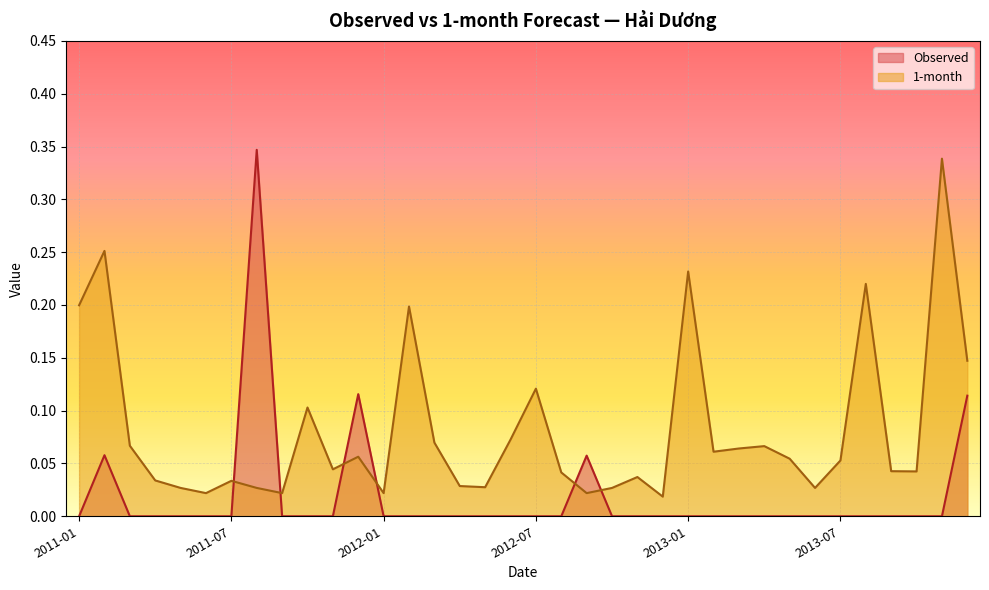

Reading right to left, extract all data points from this chart.

Observed: 2013-12=0.1	2013-11=0.0	2013-10=0.0	2013-09=0.0	2013-08=0.0	2013-07=0.0	2013-06=0.0	2013-05=0.0	2013-04=0.0	2013-03=0.0	2013-02=0.0	2013-01=0.0	2012-12=0.0	2012-11=0.0	2012-10=0.0	2012-09=0.1	2012-08=0.0	2012-07=0.0	2012-06=0.0	2012-05=0.0	2012-04=0.0	2012-03=0.0	2012-02=0.0	2012-01=0.0	2011-12=0.1	2011-11=0.0	2011-10=0.0	2011-09=0.0	2011-08=0.3	2011-07=0.0	2011-06=0.0	2011-05=0.0	2011-04=0.0	2011-03=0.0	2011-02=0.1	2011-01=0.0
1-month: 2013-12=0.1	2013-11=0.3	2013-10=0.0	2013-09=0.0	2013-08=0.2	2013-07=0.1	2013-06=0.0	2013-05=0.1	2013-04=0.1	2013-03=0.1	2013-02=0.1	2013-01=0.2	2012-12=0.0	2012-11=0.0	2012-10=0.0	2012-09=0.0	2012-08=0.0	2012-07=0.1	2012-06=0.1	2012-05=0.0	2012-04=0.0	2012-03=0.1	2012-02=0.2	2012-01=0.0	2011-12=0.1	2011-11=0.0	2011-10=0.1	2011-09=0.0	2011-08=0.0	2011-07=0.0	2011-06=0.0	2011-05=0.0	2011-04=0.0	2011-03=0.1	2011-02=0.3	2011-01=0.2